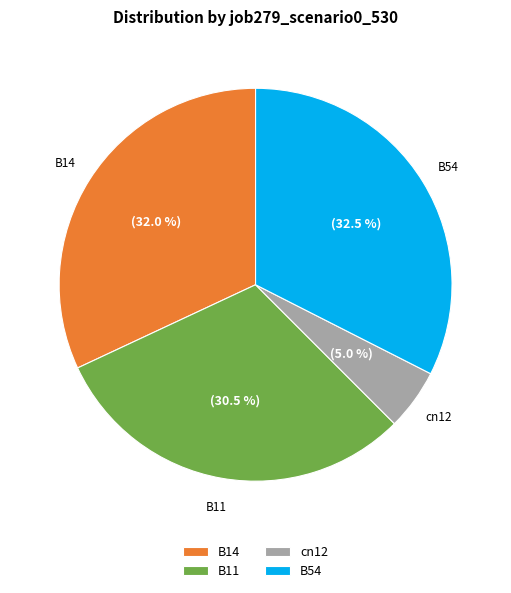

Rank the categories by value from lowest to highest.

cn12, B11, B14, B54